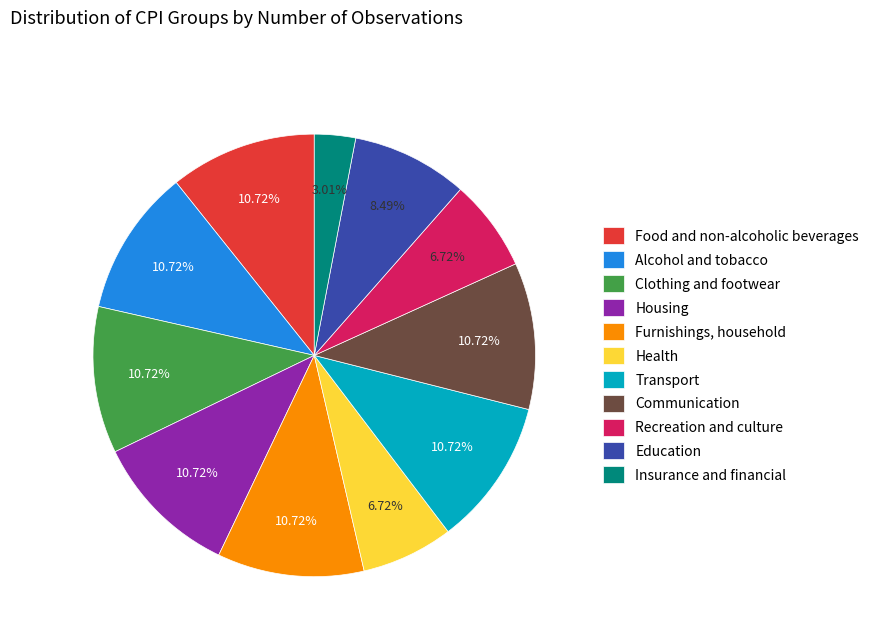

Which category has the smallest portion of the pie?

Insurance and financial